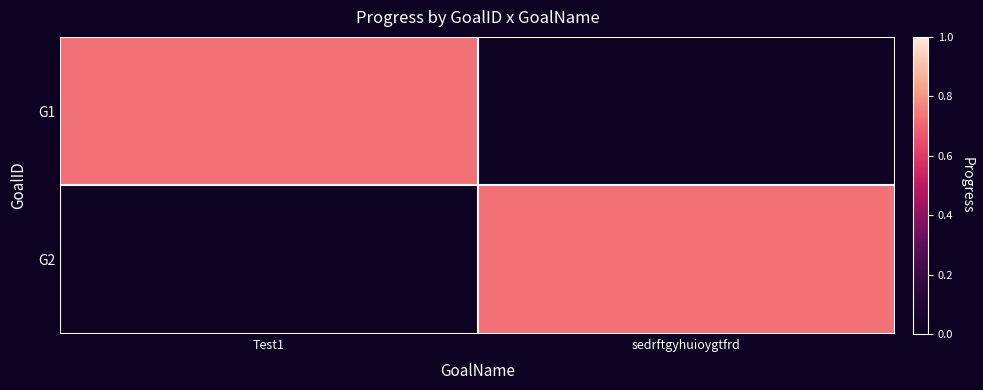

At Test1, list the series in order from smallest to largest.

G2, G1